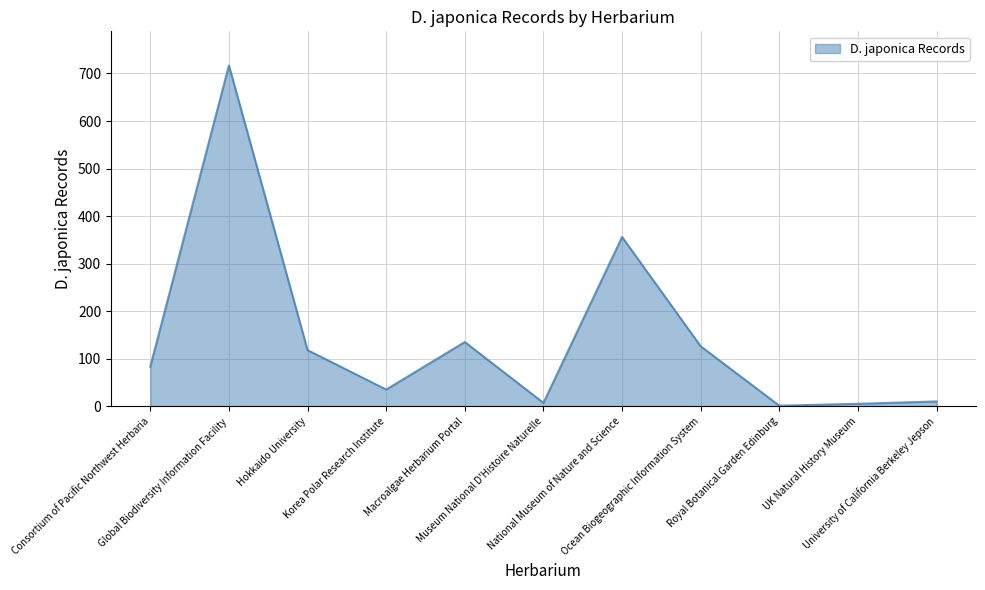

What is the difference between the second highest and minimum values?

355